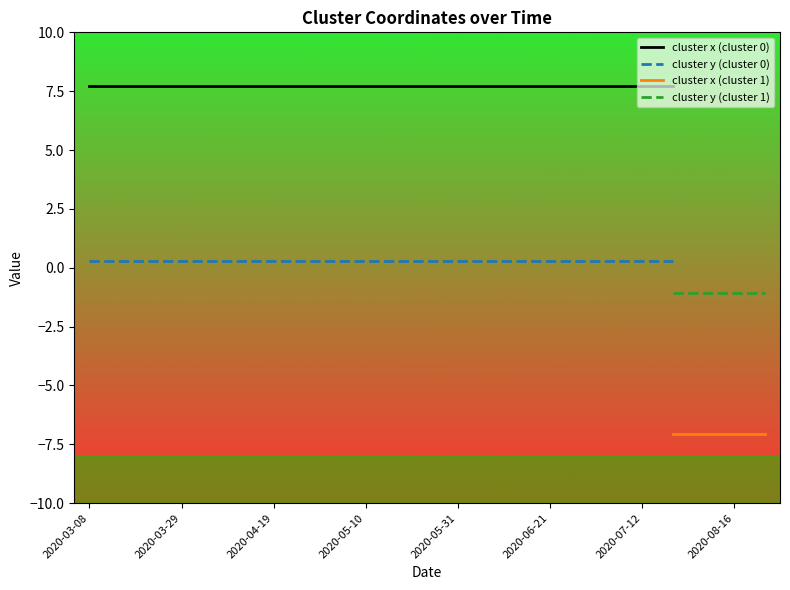

How many lines are shown in the chart?

4